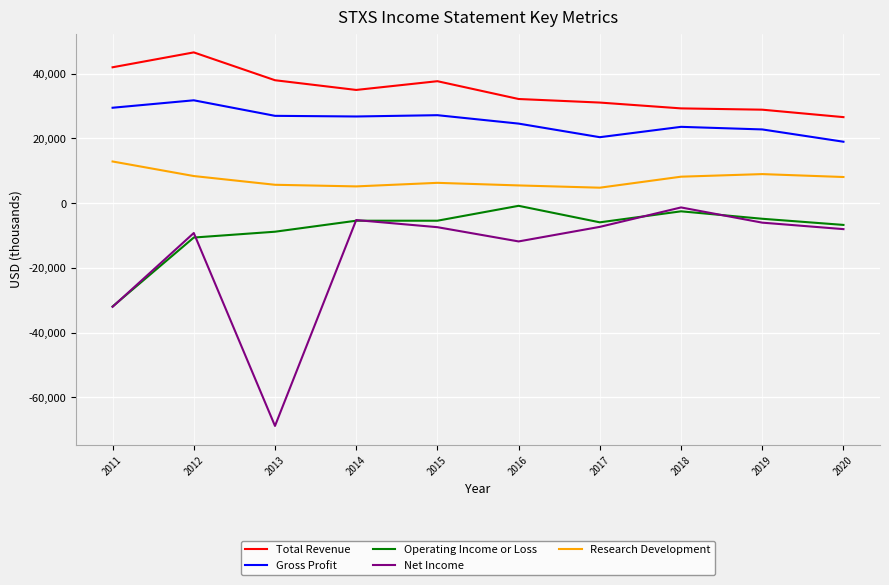

How many lines are shown in the chart?

5